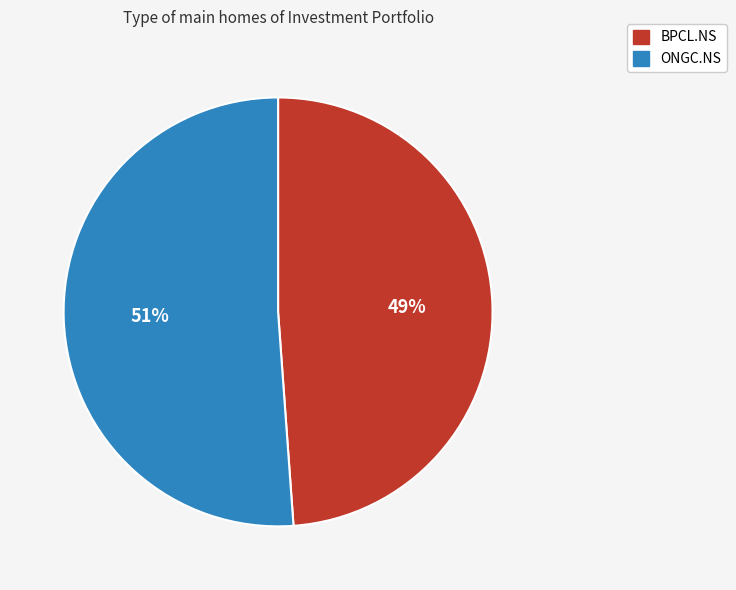

What is the largest slice in the pie chart?

ONGC.NS